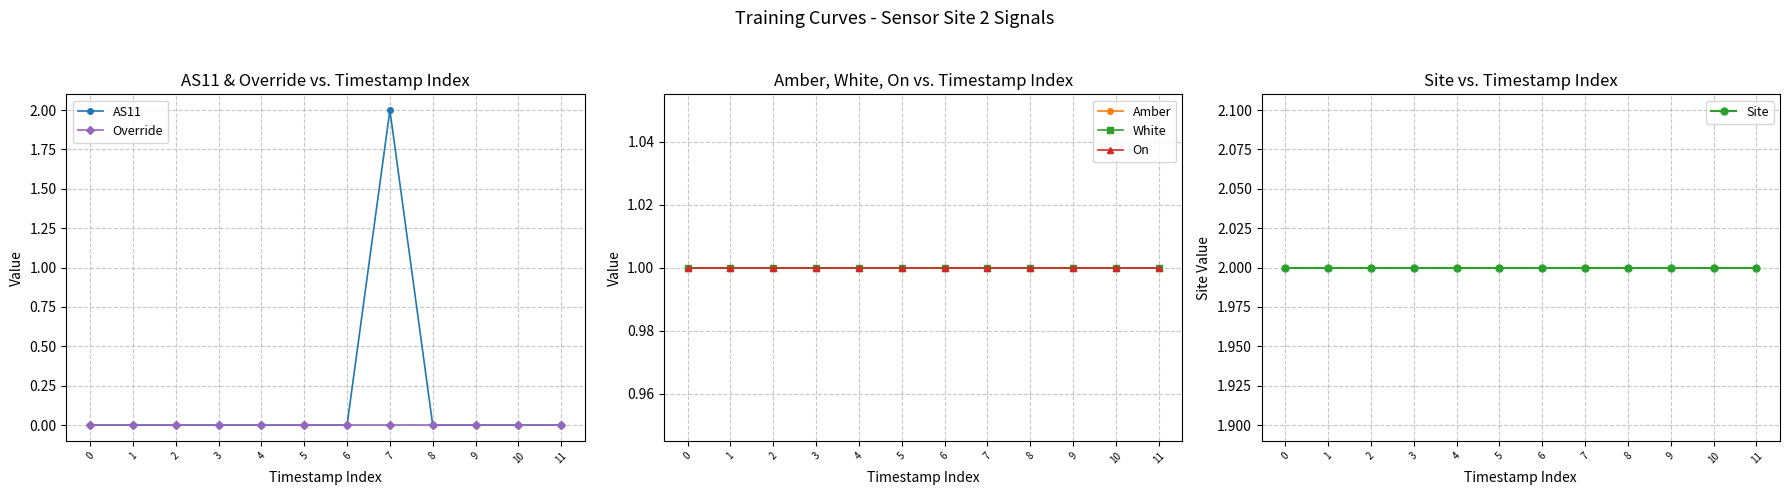

Between 7 and 9, which is larger?

7